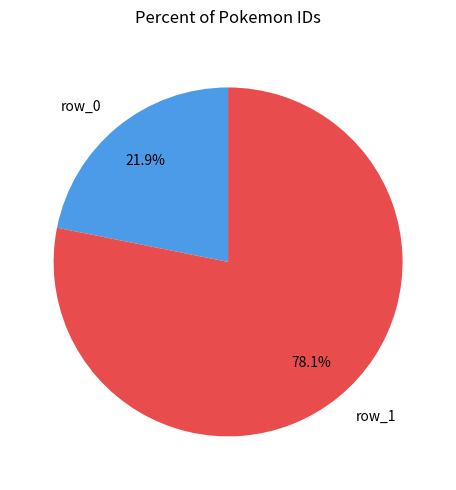

What is the majority slice?

row_1